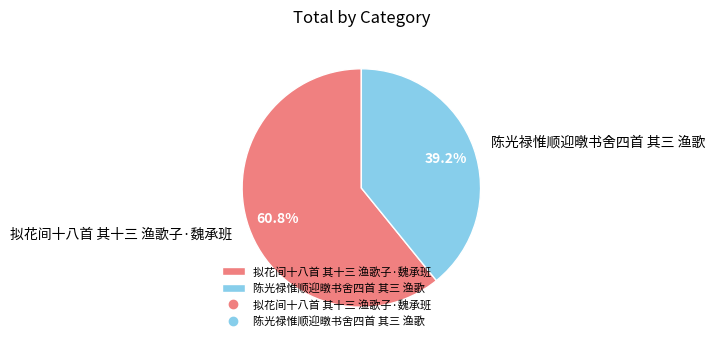

Count the number of slices in the pie.

2